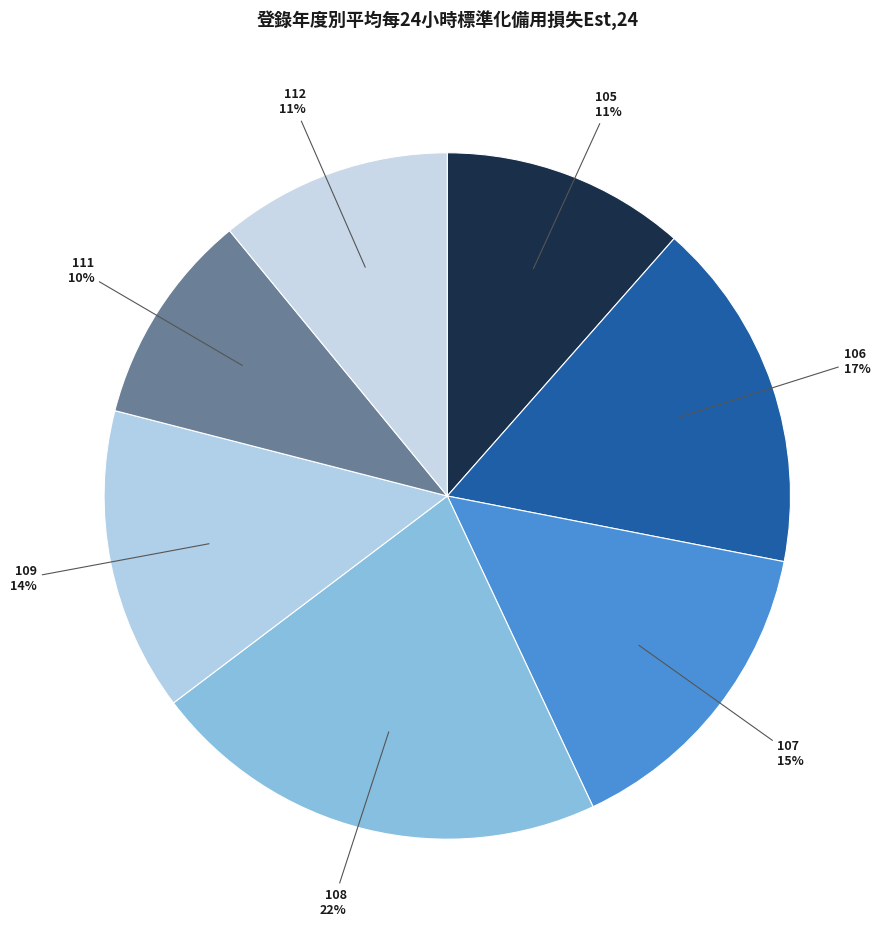

Do 107 and 111 together represent more than half of the pie?

No